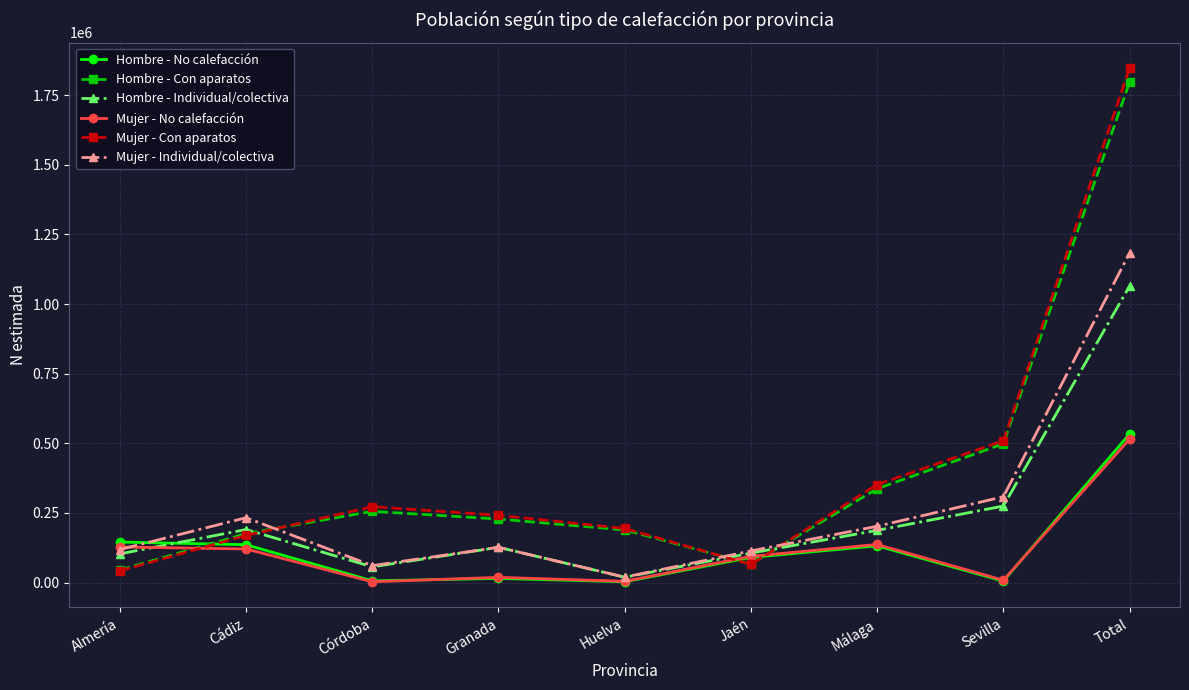

Is the value of Hombre - Individual/colectiva at Jaén greater than the value of Hombre - No calefacción at Huelva?

Yes